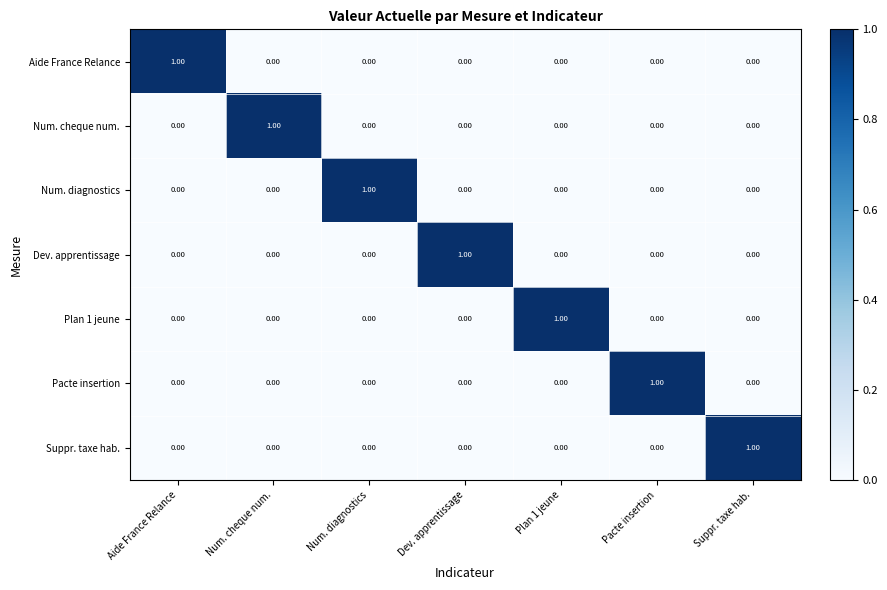

At how many categories does at least one series exceed 0?

7